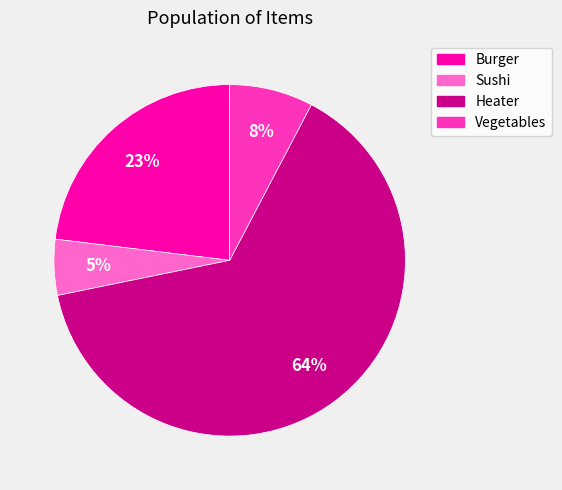

Is the sum of Heater and Burger greater than half?

Yes